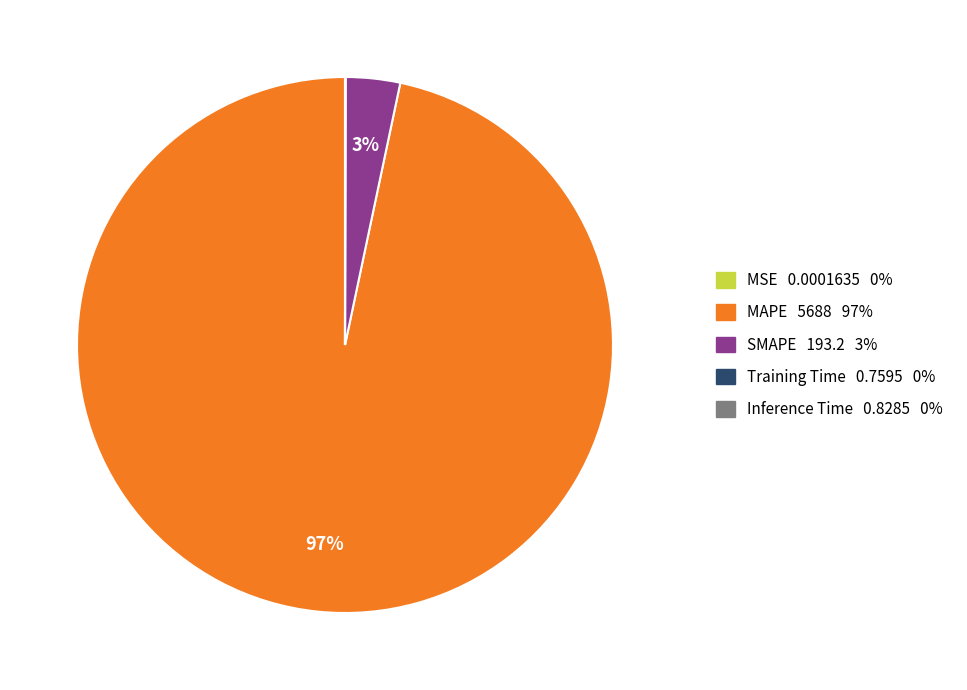

Does any single category account for the majority?

Yes